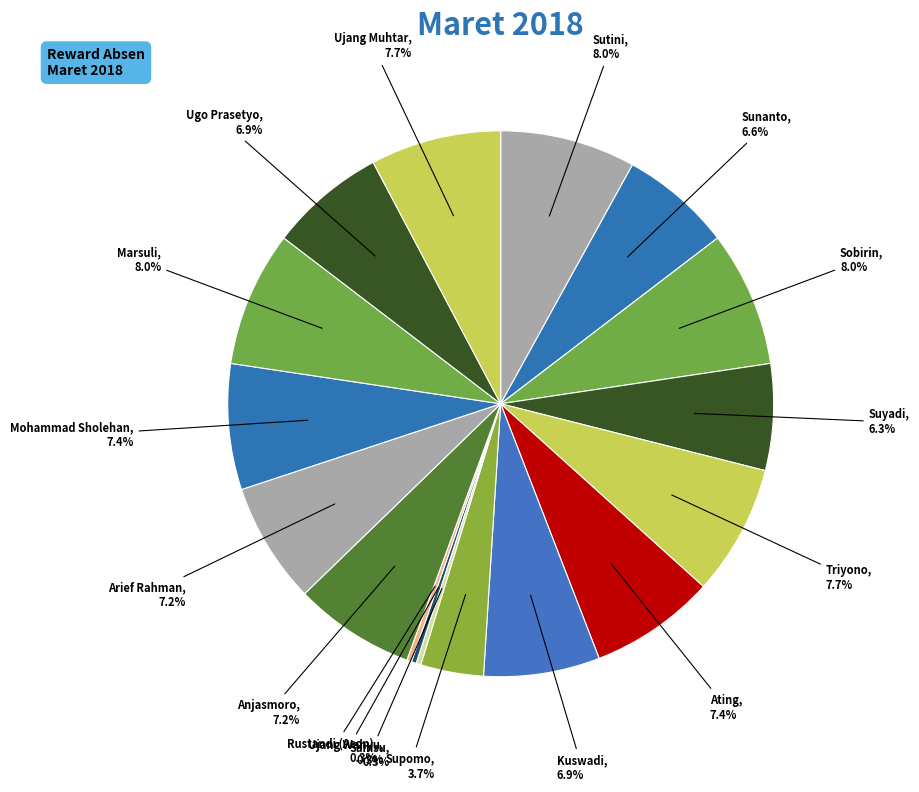

How many segments does this pie chart have?

17